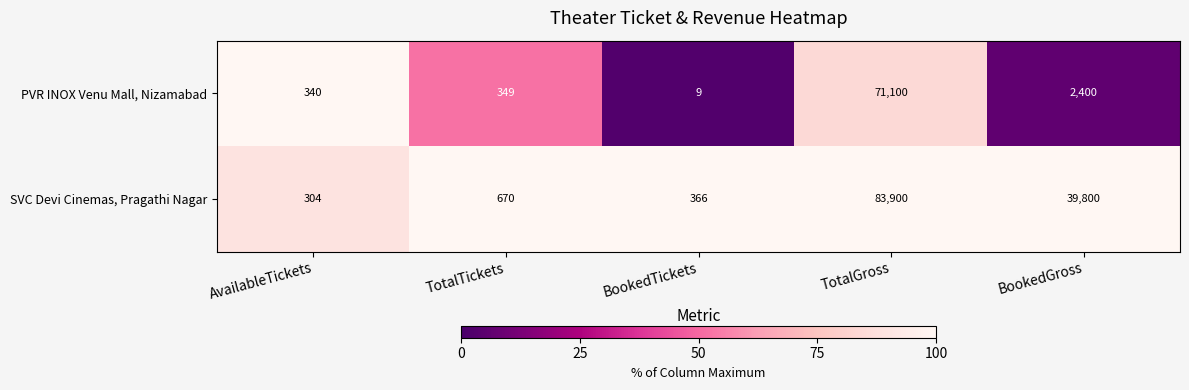

What is the approximate value of SVC Devi Cinemas, Pragathi Nagar at TotalTickets, to the nearest 50?

650